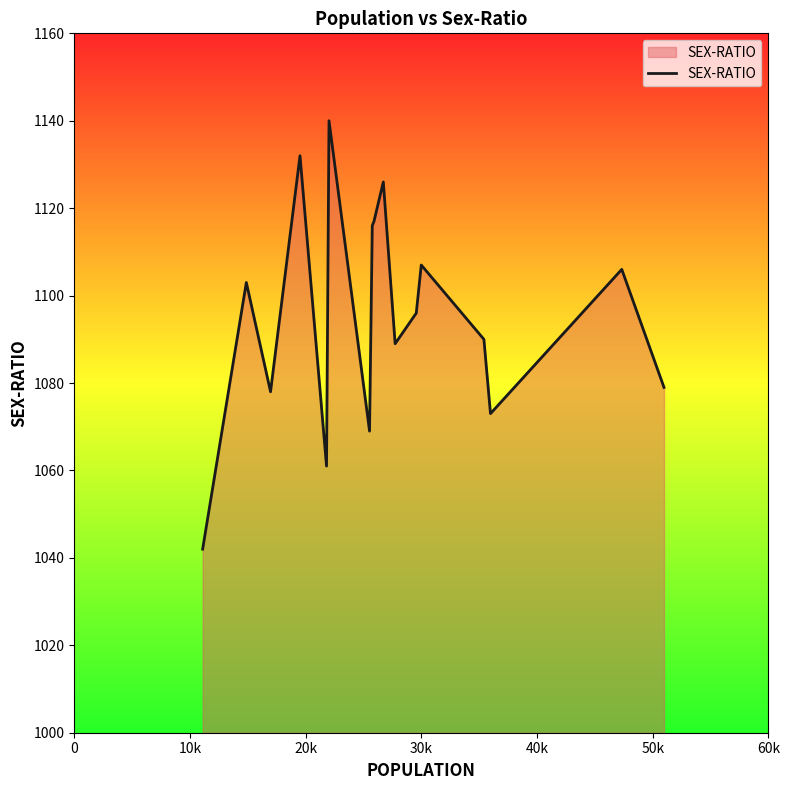

What is the sum of all values?

18624